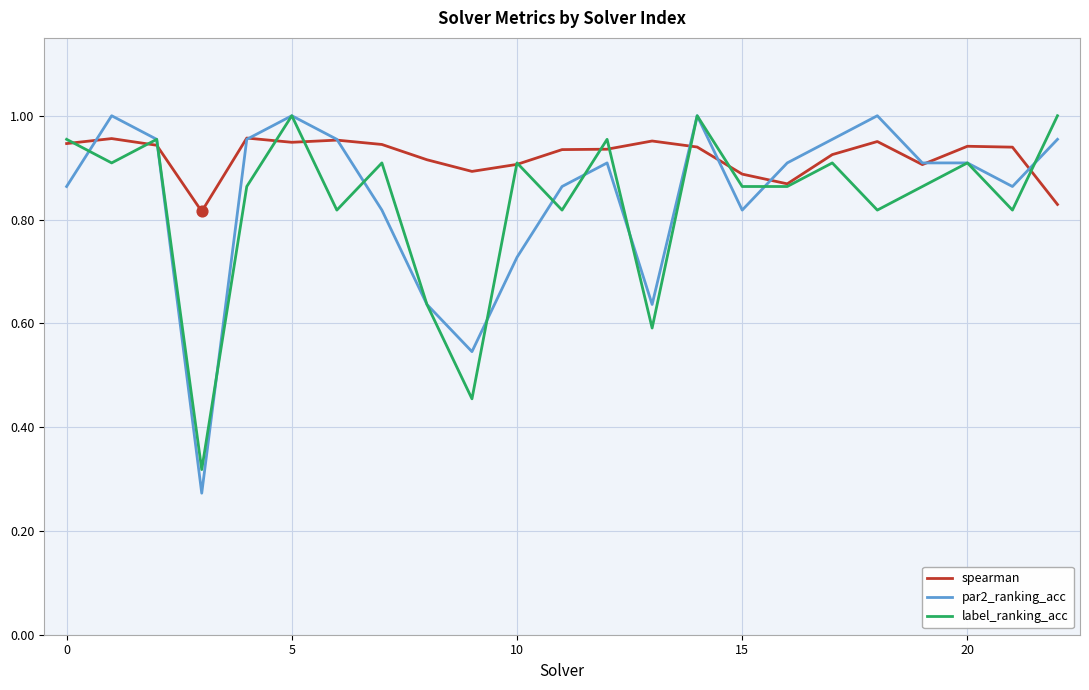

At how many categories does at least one series exceed 0?

23